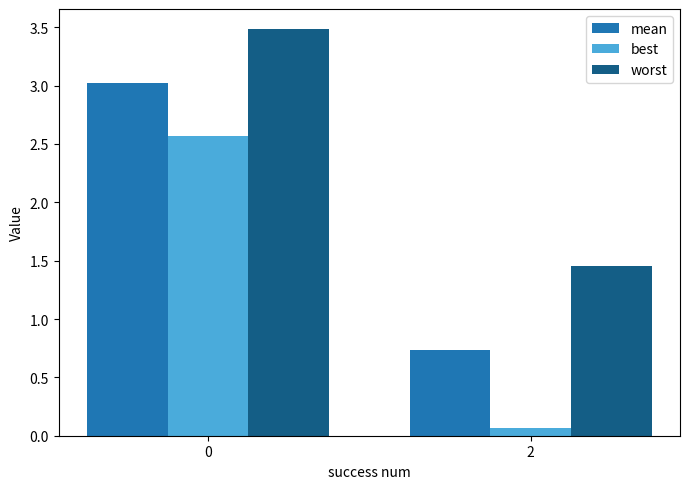

How many groups of bars are there?

2